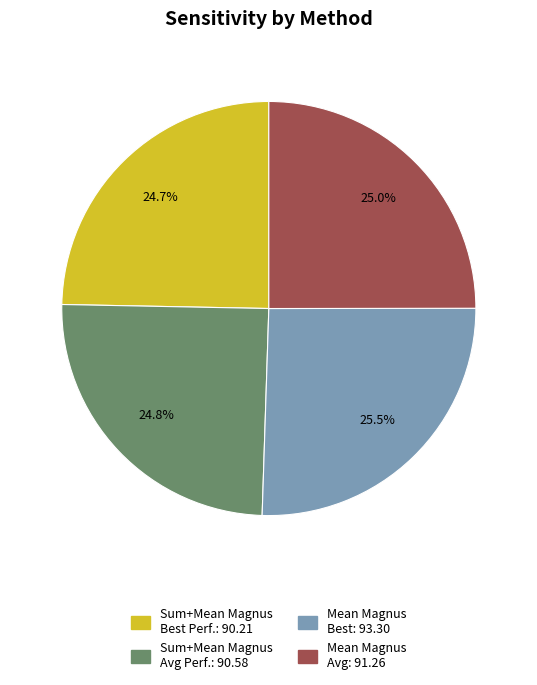

Does any single category account for the majority?

No